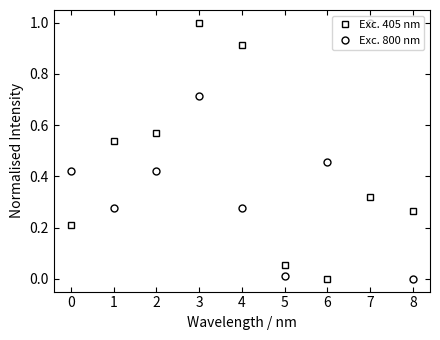

Is this an area chart (filled region under the line)?

No